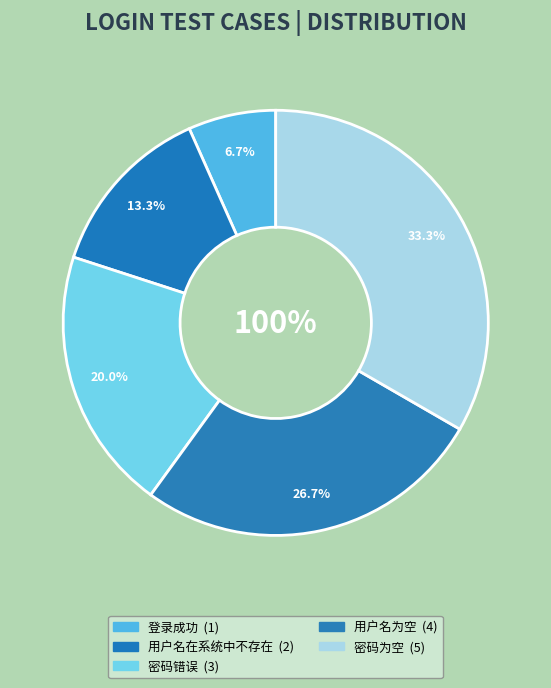

To the nearest percent, what percentage of the pie is 用户名为空?

27%